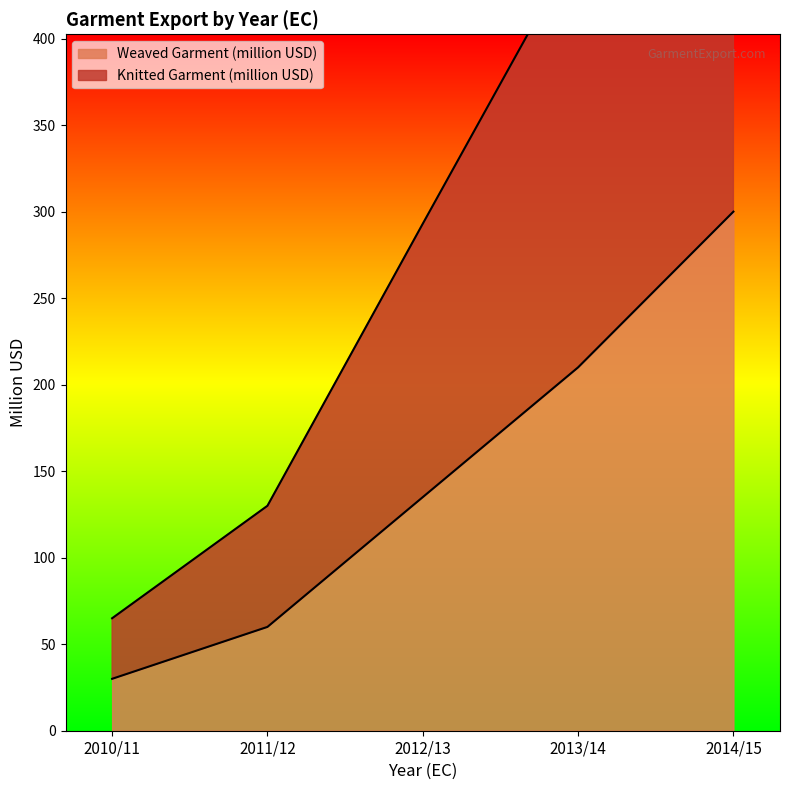

What is the maximum value for Weaved Garment (million USD)?

300